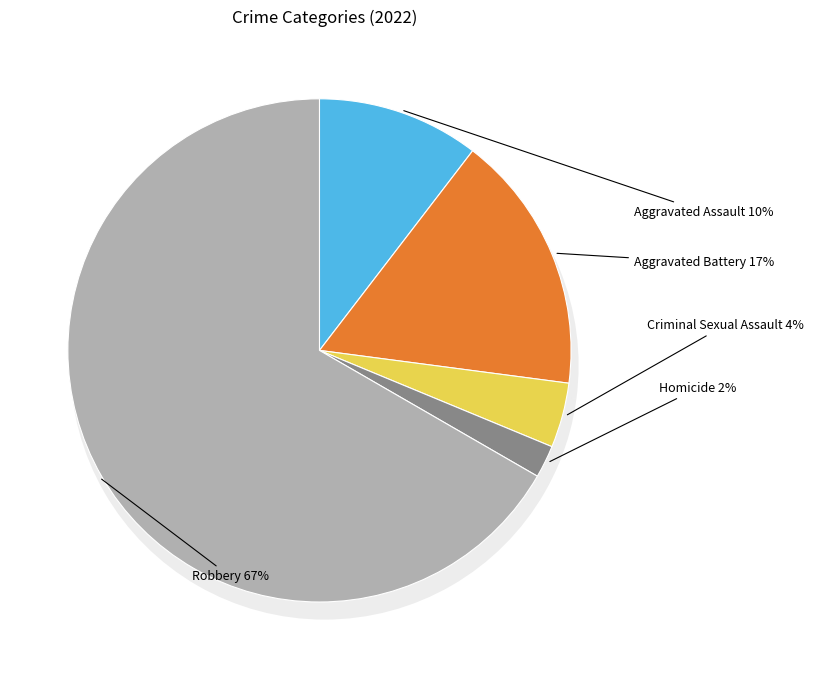

How many slices are in this pie chart?

5